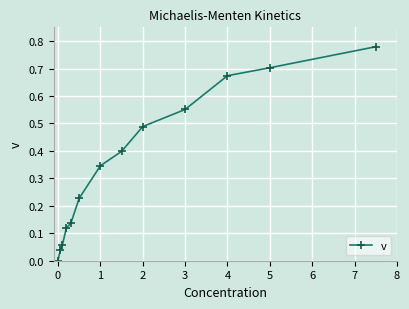

True or false: the data has more than 2 interior local peaks.

False